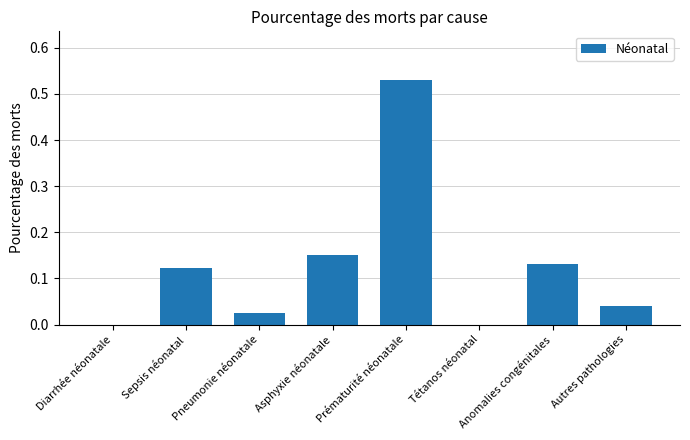

Does the chart contain stacked bars?

No